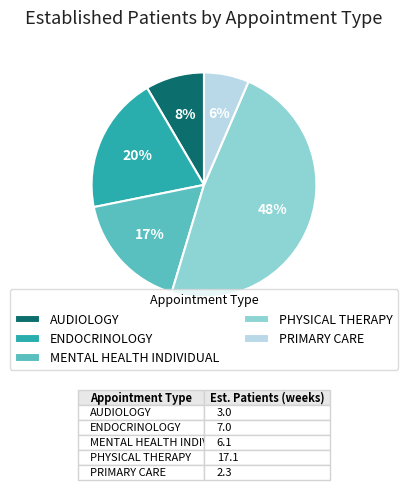

To the nearest percent, what is the difference between the largest and smallest slice percentages?

42%